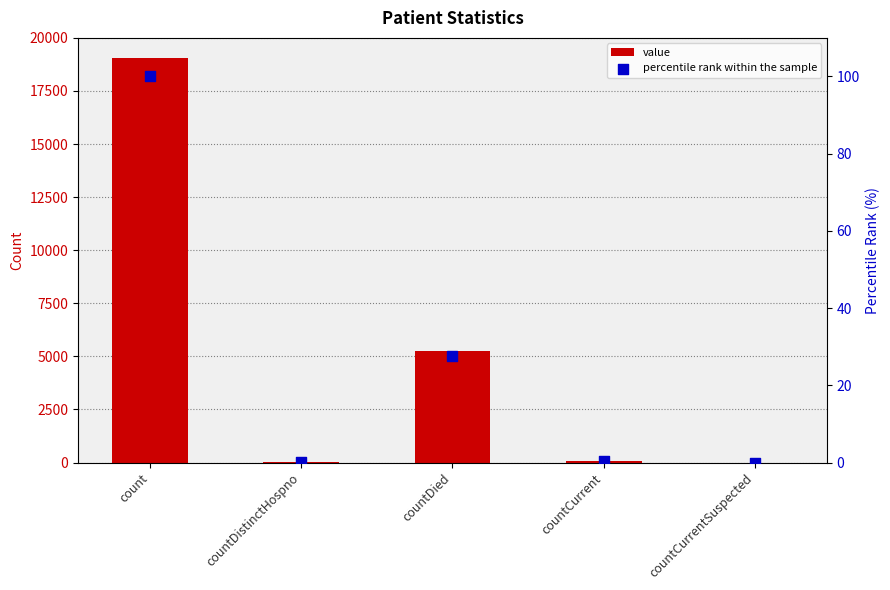

Which series contains the lowest Y value?

value